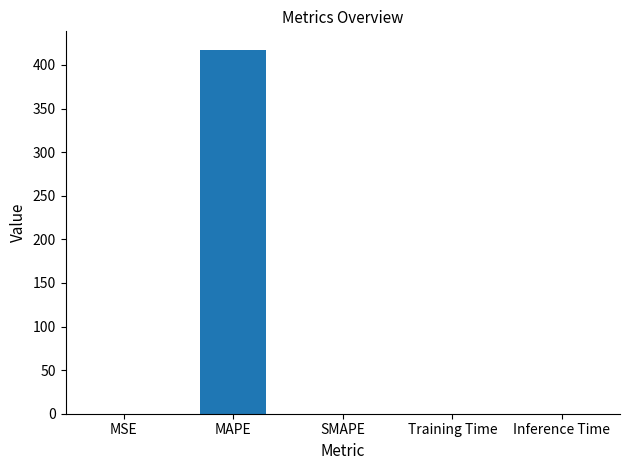

Which has a higher value, MAPE or MSE?

MAPE